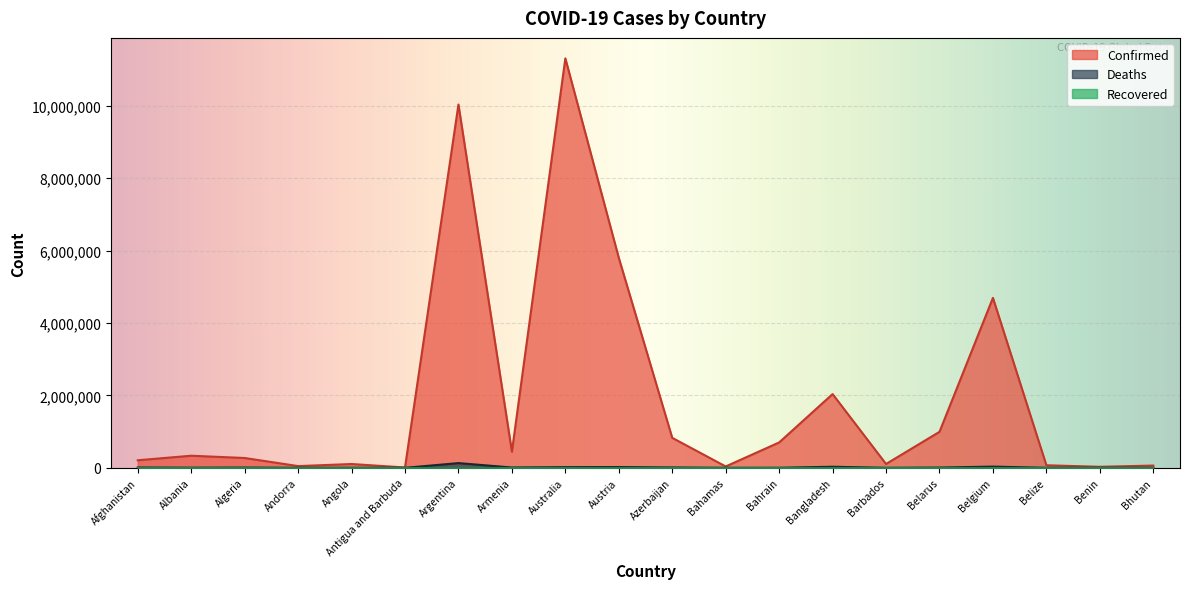

What is the greatest value displayed?

11312904